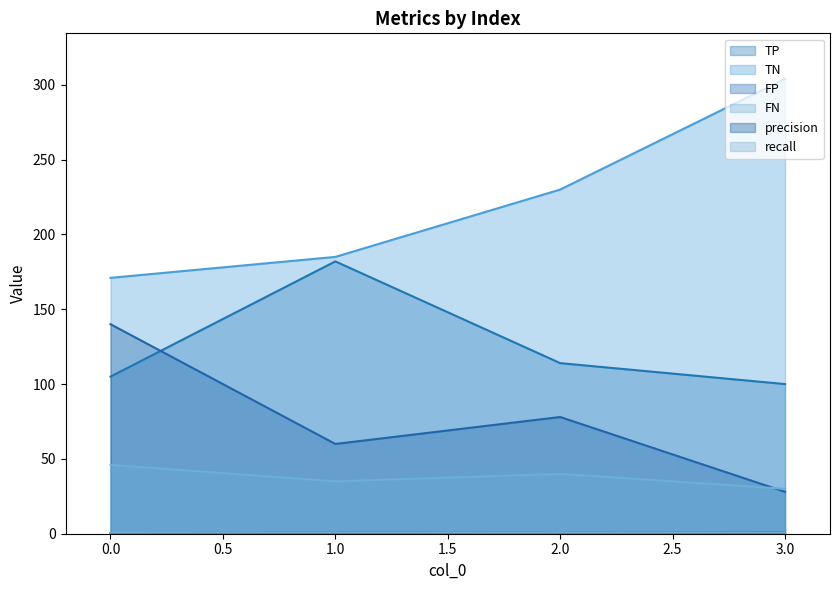

True or false: FP and TN intersect in this chart.

False